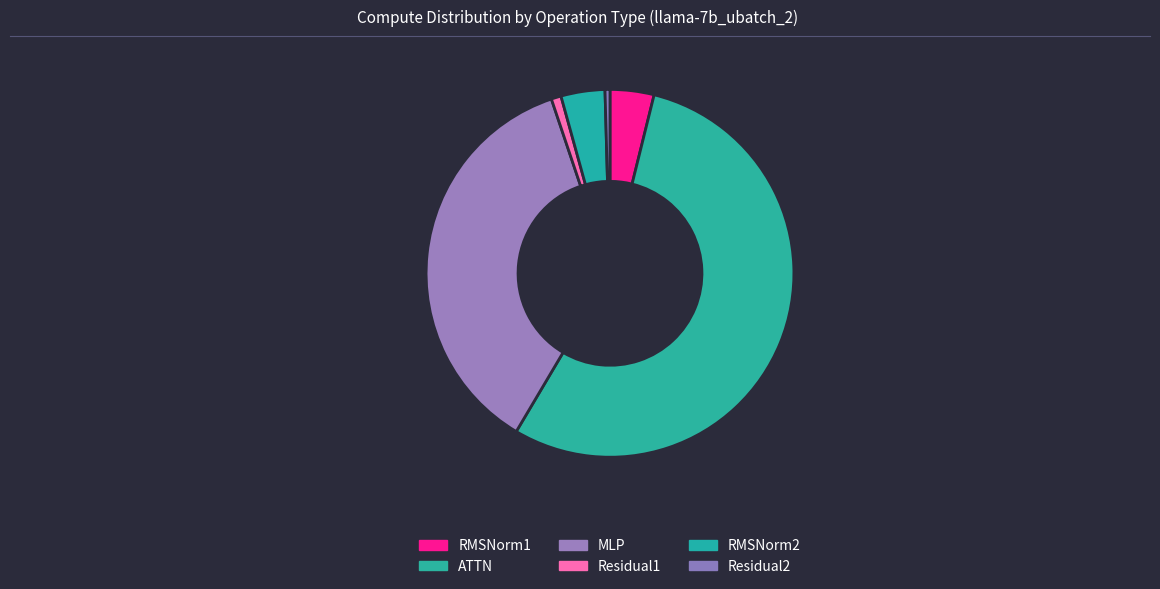

Which slice represents more than half of the pie?

ATTN